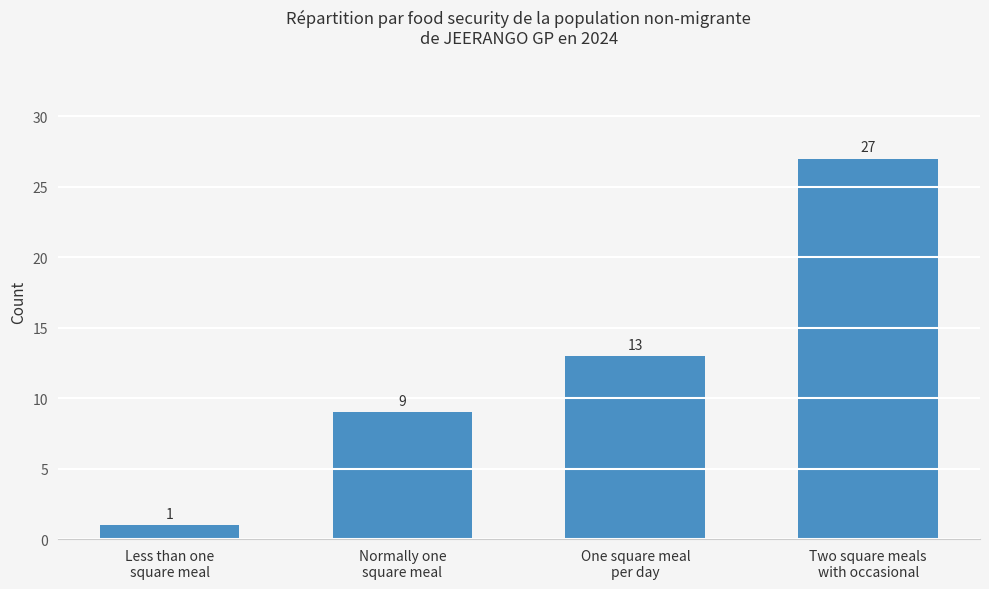

What is the difference between the values at Two square meals
with occasional and Normally one
square meal?

18